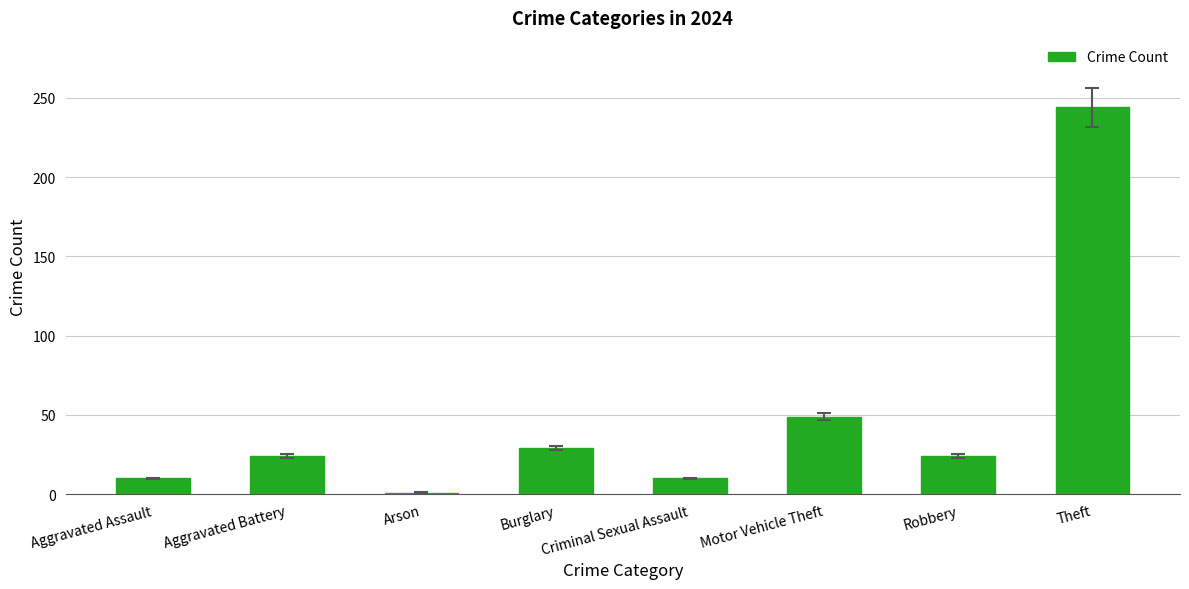

Which label corresponds to the largest value in the chart?

Theft